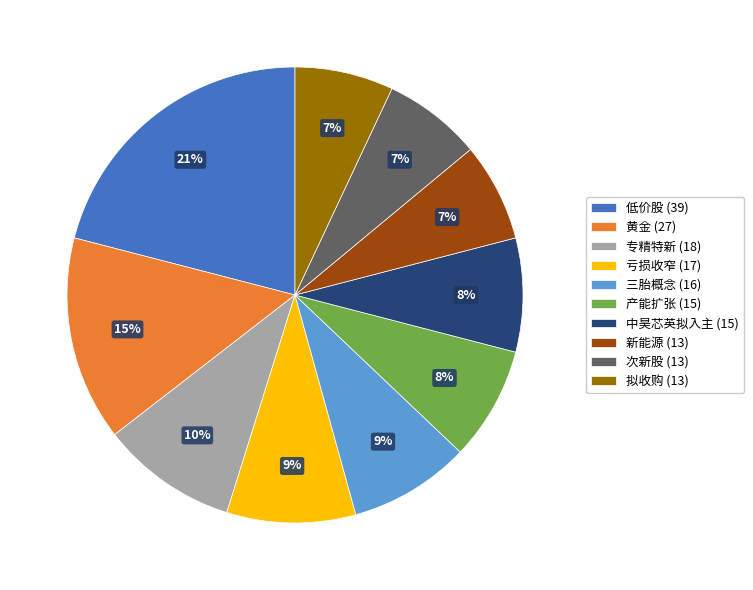

Combined, do 低价股 (39) and 拟收购 (13) account for over 50%?

No